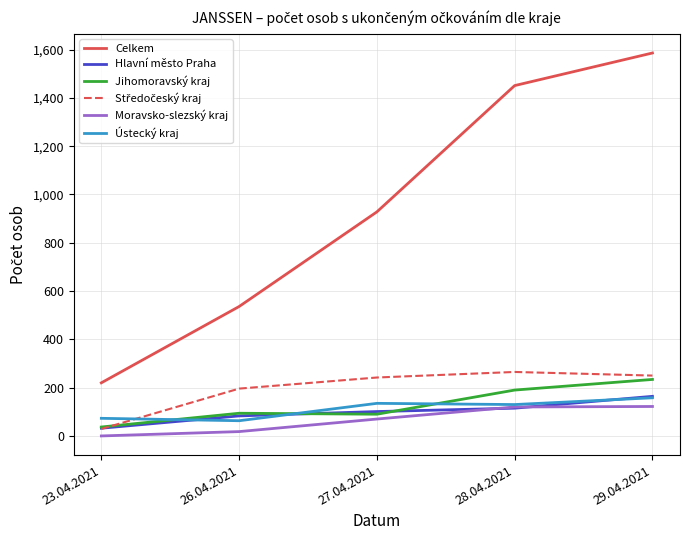

What is the minimum value for Ústecký kraj?

63